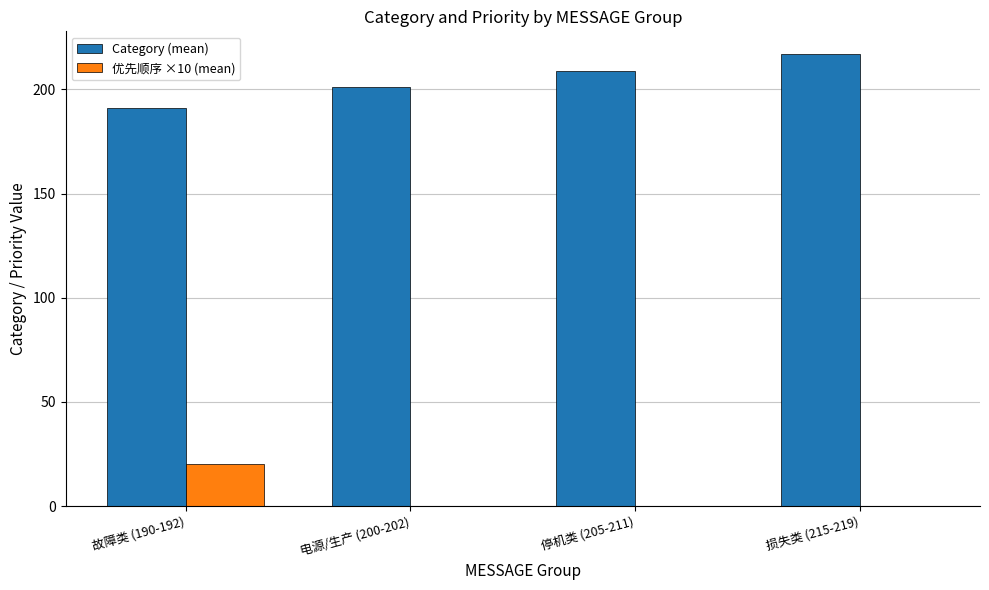

What is the spread (max minus min) of values at 故障类 (190-192)?

171.0